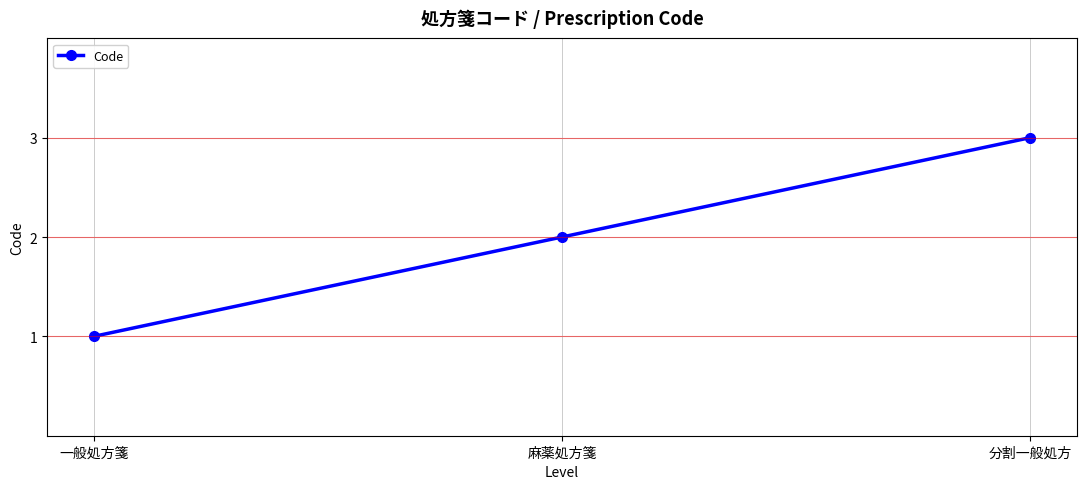

List the labels in order of value, largest first.

分割一般処方, 麻薬処方箋, 一般処方箋